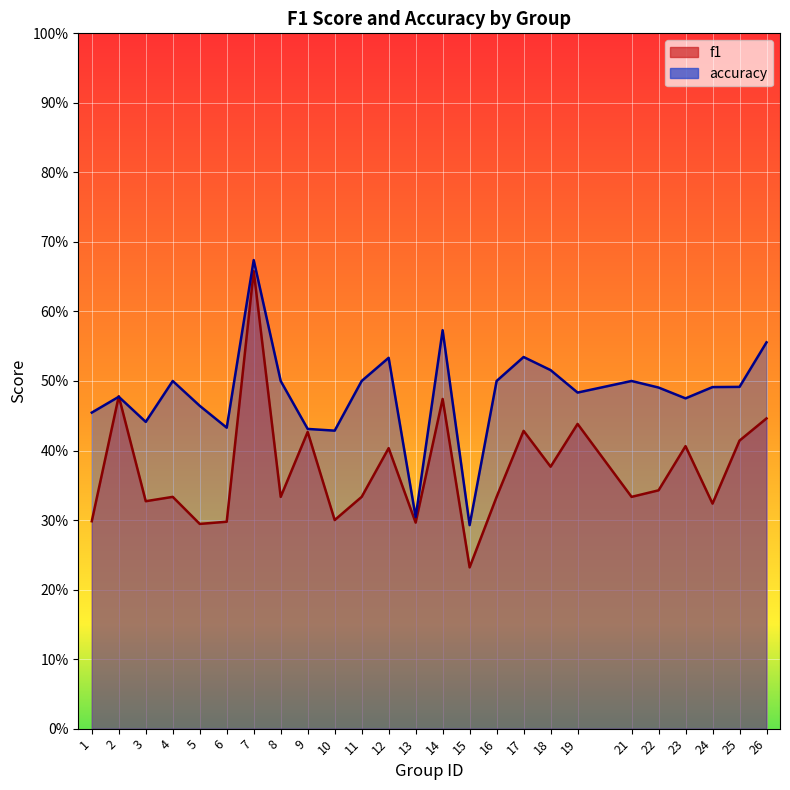

Rank the series by their average value, from lowest to highest.

f1, accuracy